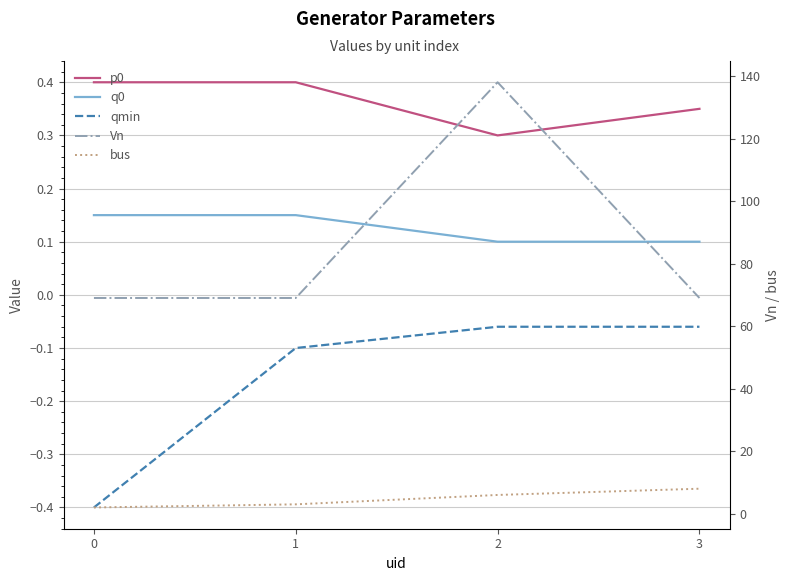

Does the chart display data point markers on the line(s)?

No